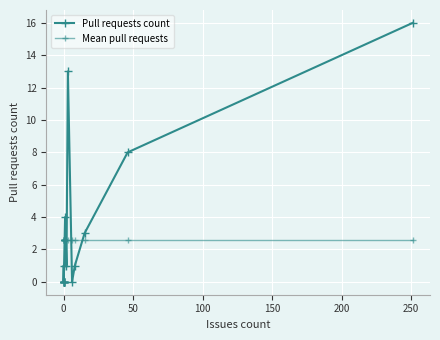

Which series has the widest spread of values?

Pull requests count